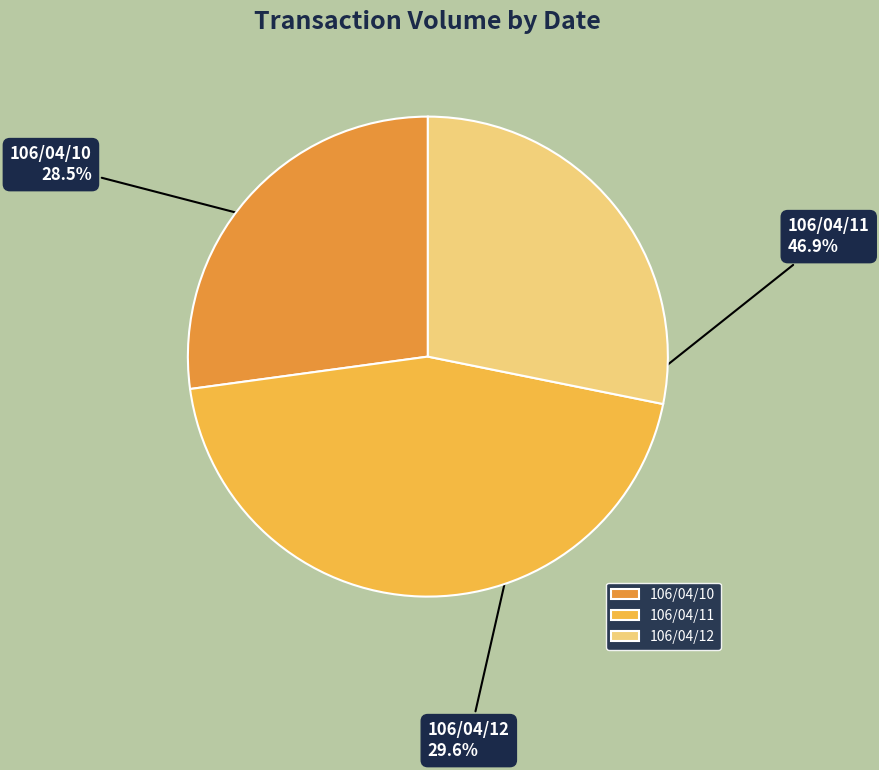

To the nearest percent, what percentage of the pie is 106/04/12?

28%